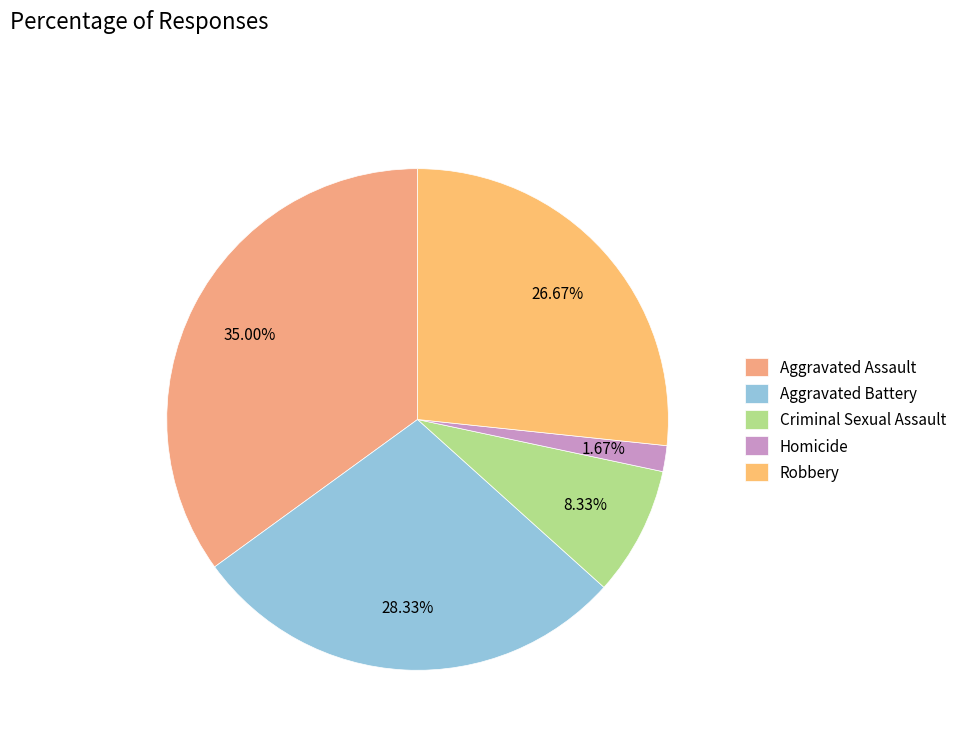

How many segments does this pie chart have?

5